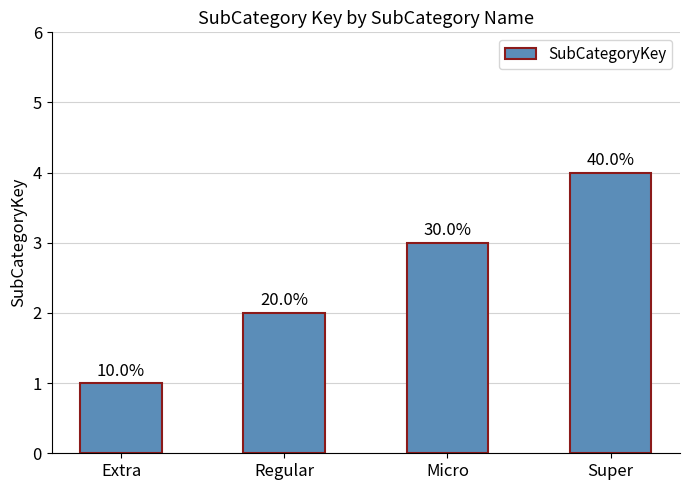

What is the smallest value displayed?

1